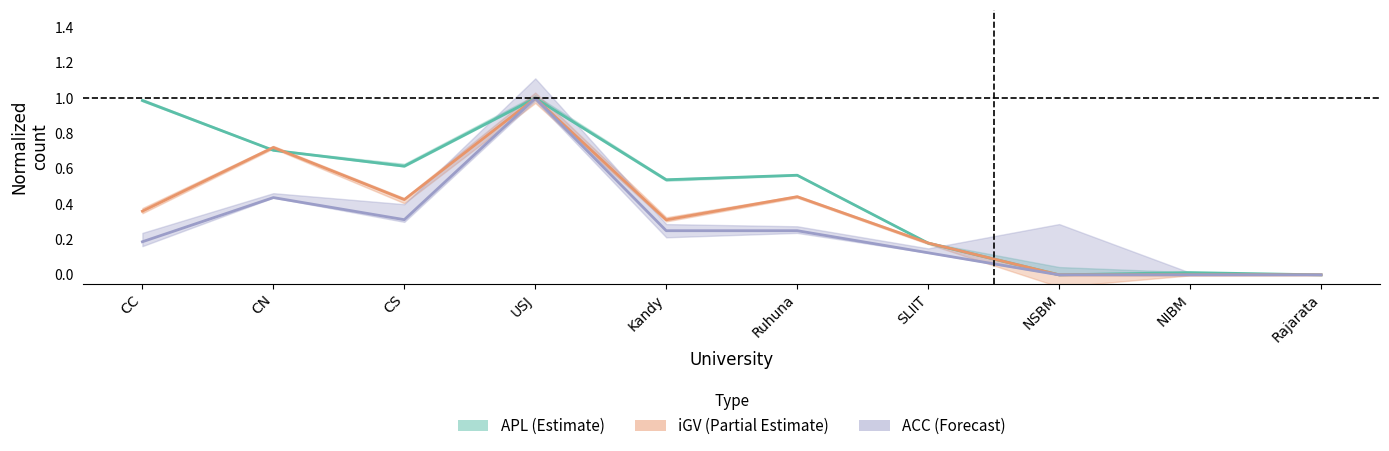

How many positive values does the APL series have?

8